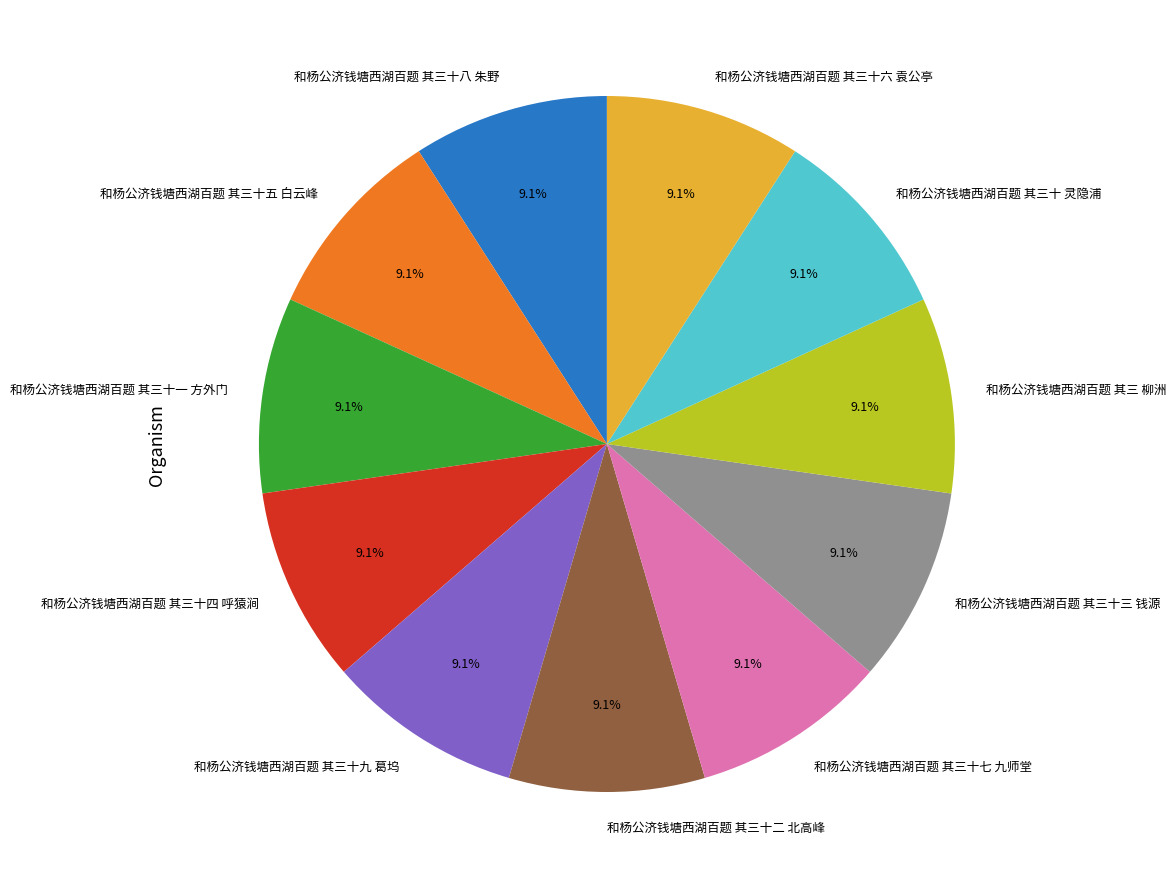

The 和杨公济钱塘西湖百题 其三十六 袁公亭 slice represents 1% of the pie. True or false?

False